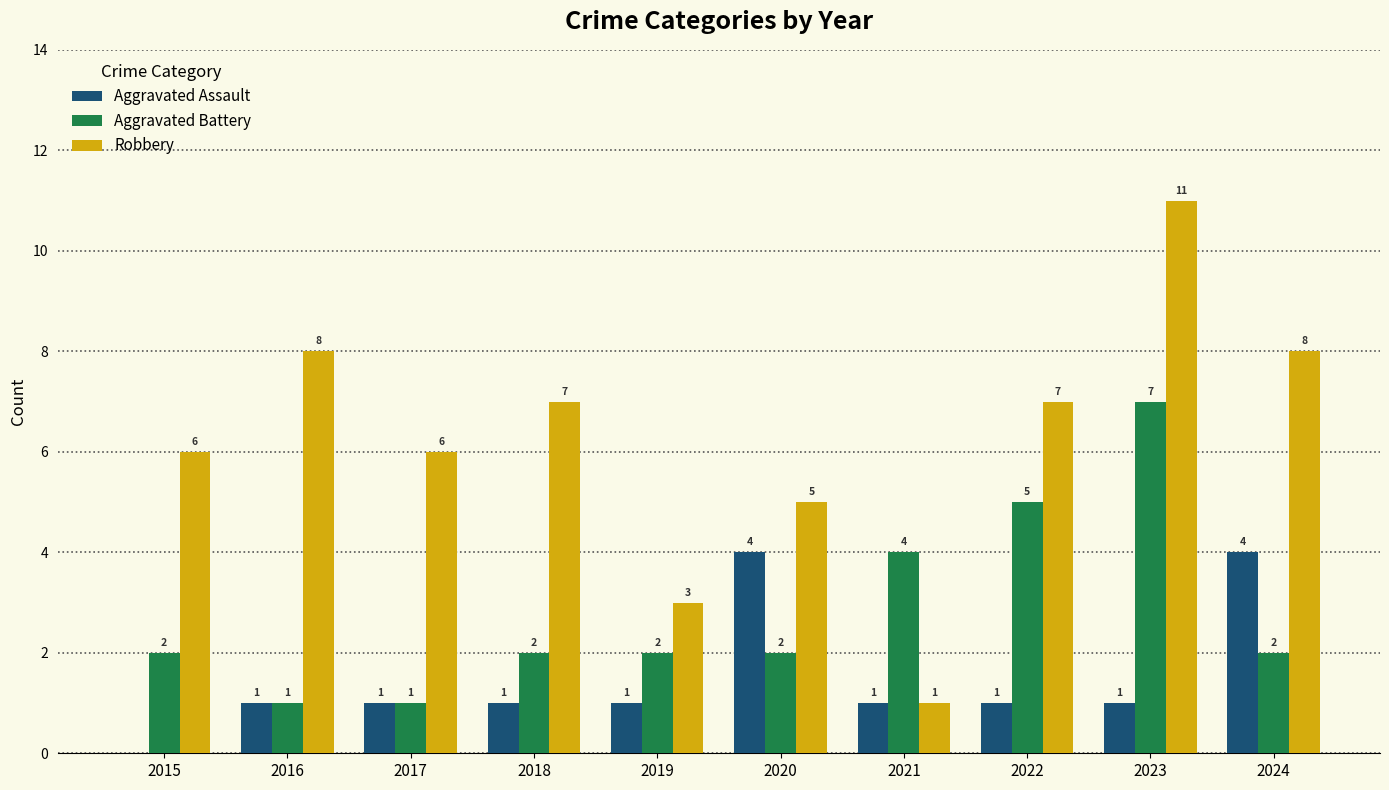

What is the sum of all Aggravated Assault values?

15